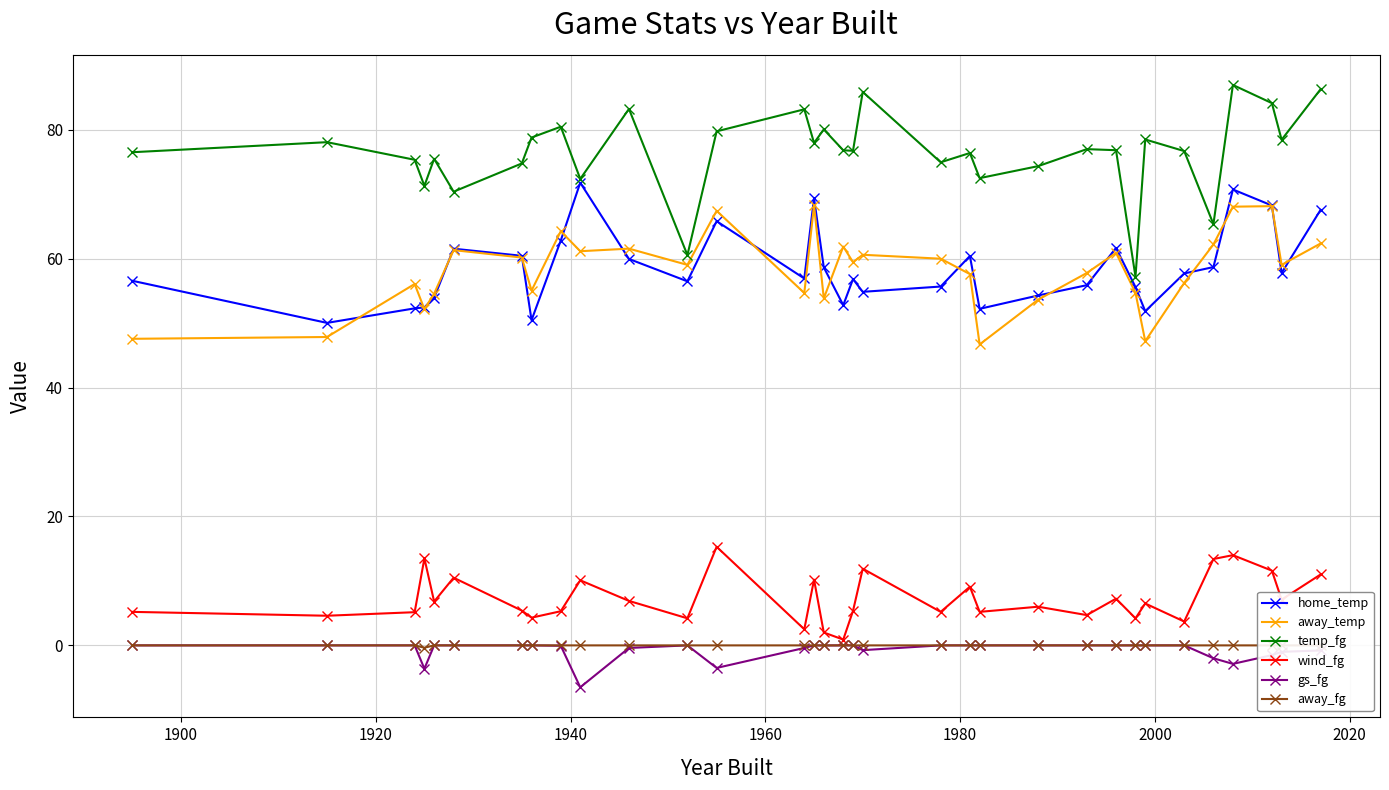

What is the lowest value of the gs_fg series?

-6.5